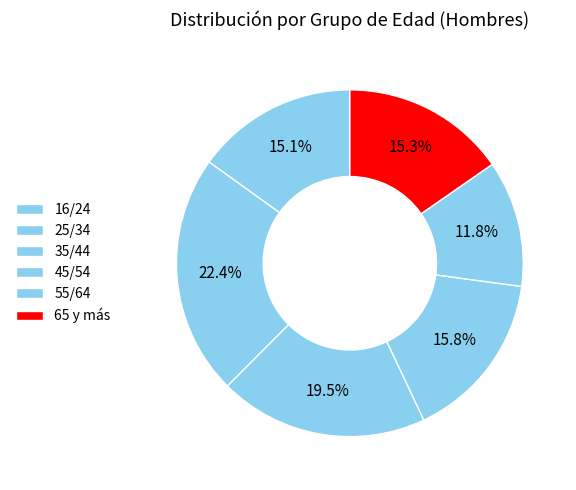

What portion of the pie excludes 35/44?

80.5%